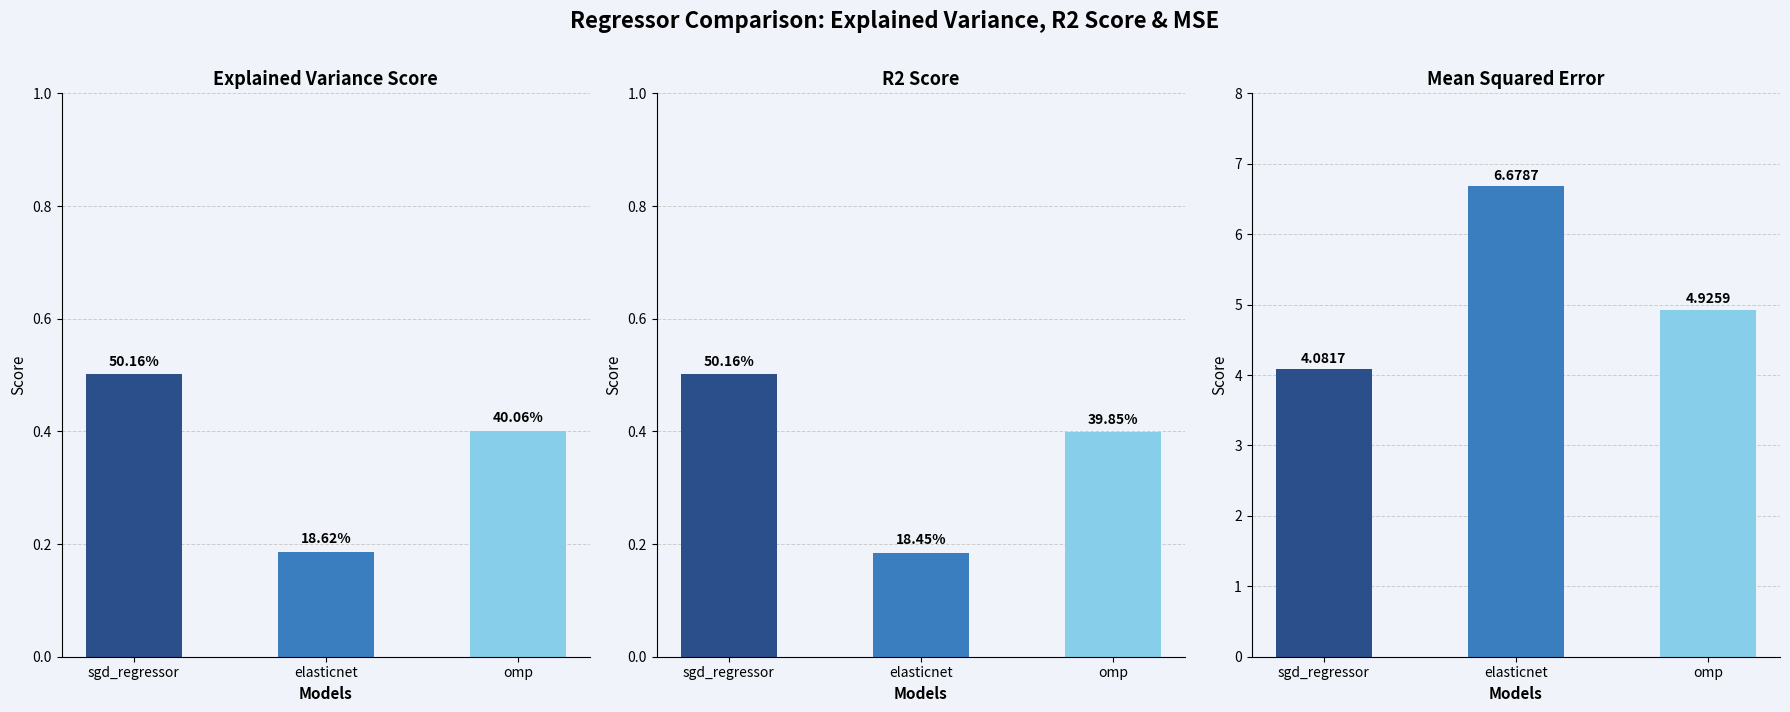

What are all the series names shown in the legend?

explained_variance_score, r2_score, mean_squared_error